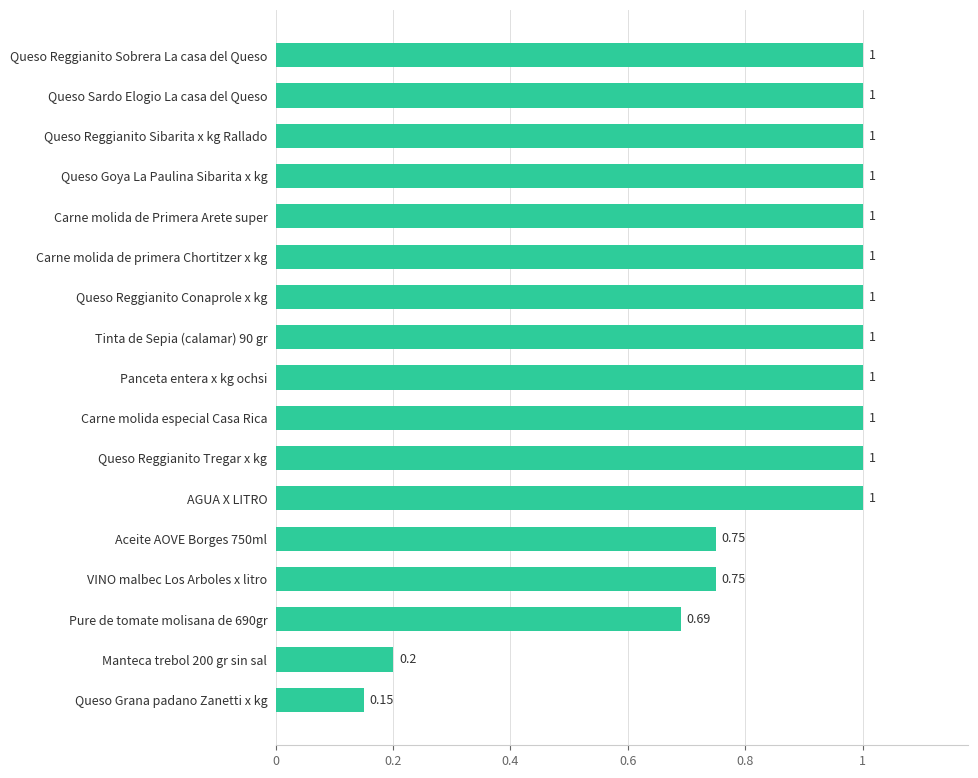

Which label corresponds to the smallest value in the chart?

Queso Grana padano Zanetti x kg